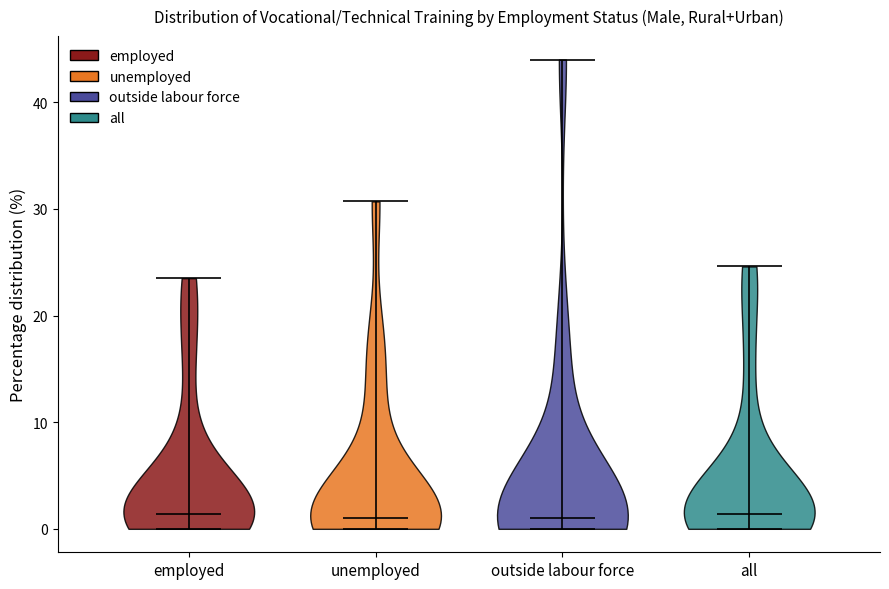

Reading left to right, read every violin against the y-axis: where its median line is, and the lowest and highest points it reaches. The values are not printed on the chart, so give them approximately, as read against the axis.

employed: median line 1, lowest point 0, highest point 24
unemployed: median line 1, lowest point 0, highest point 31
outside labour force: median line 1, lowest point 0, highest point 44
all: median line 1, lowest point 0, highest point 25